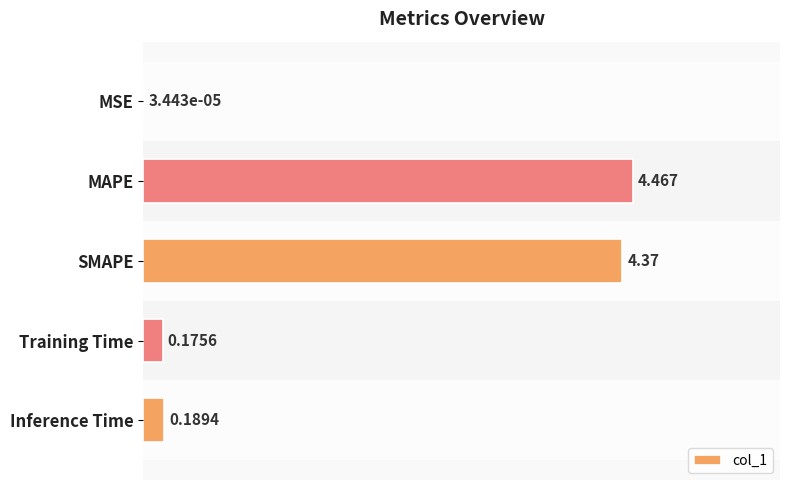

Between MSE and Training Time, which is larger?

Training Time